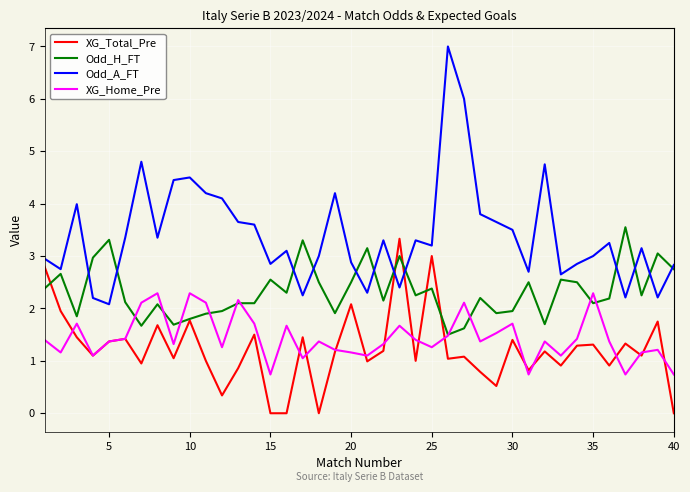

What is the minimum value for Odd_H_FT?

1.5